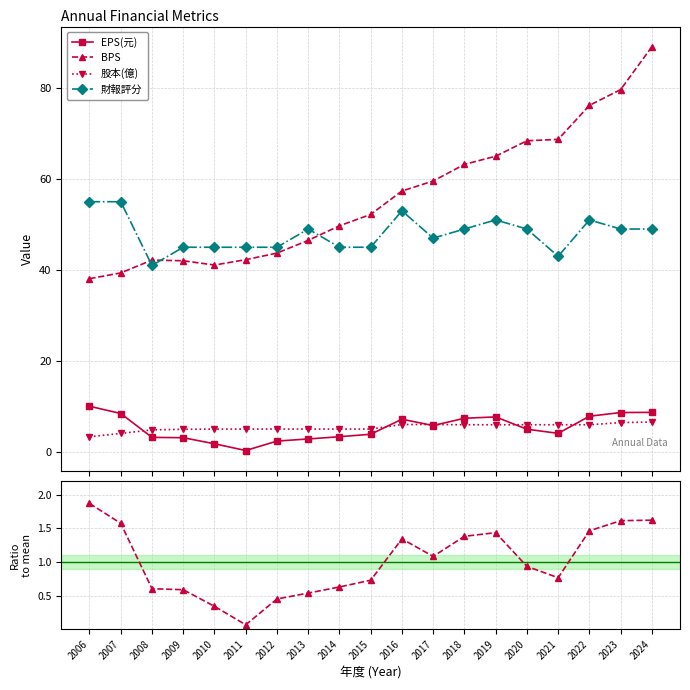

Where is the first local minimum for EPS ratio?

2011